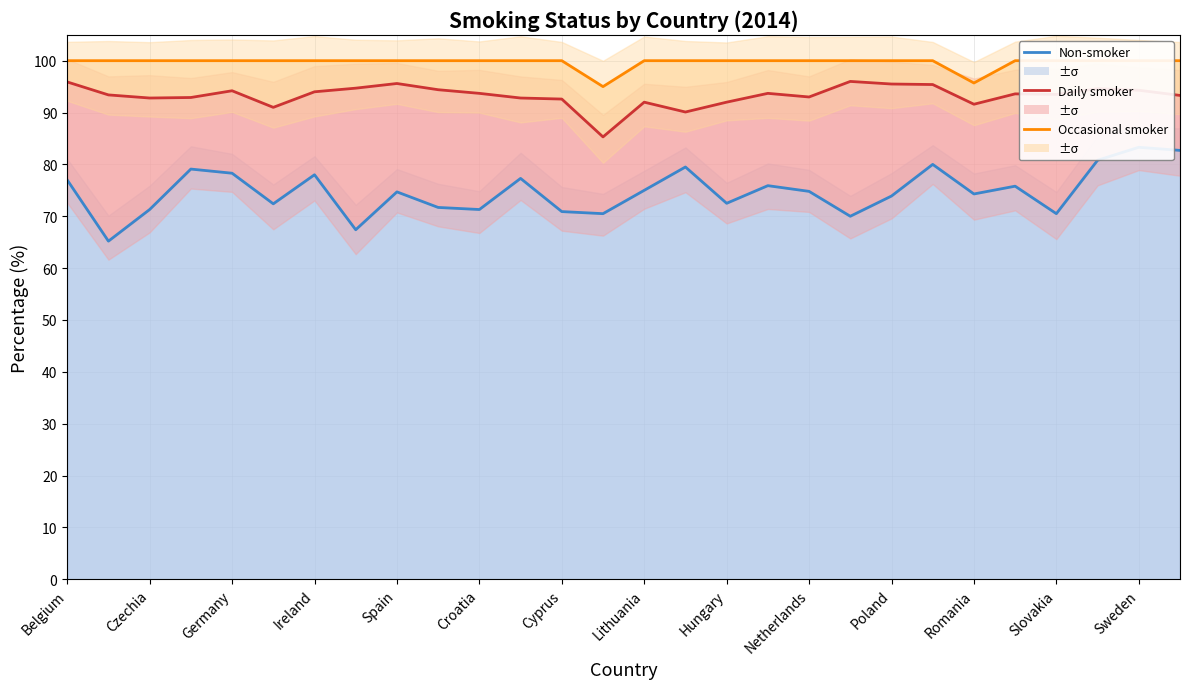

Which series has the largest range (max minus min)?

Non-smoker